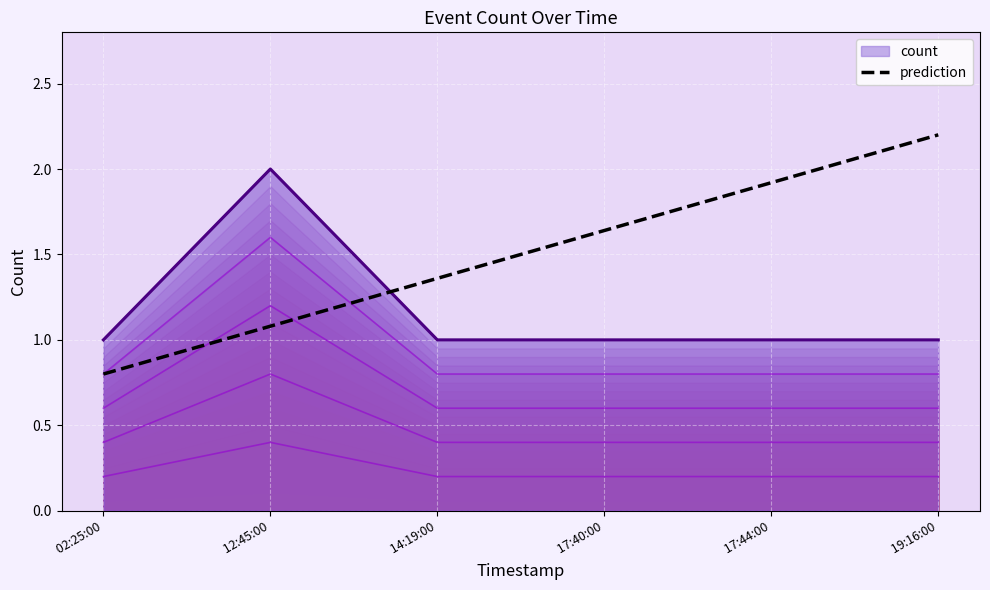

Does the chart display data point markers on the line(s)?

No